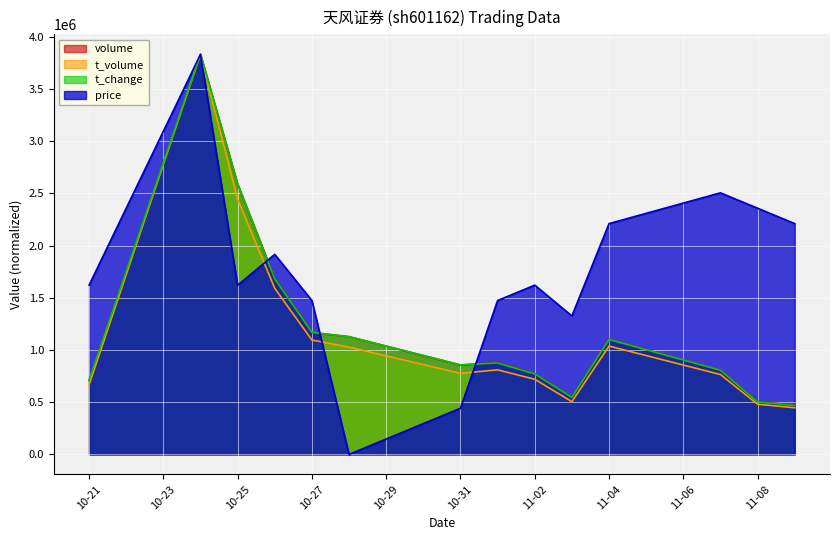

At which label is t_volume closest to 2139406?

10-25